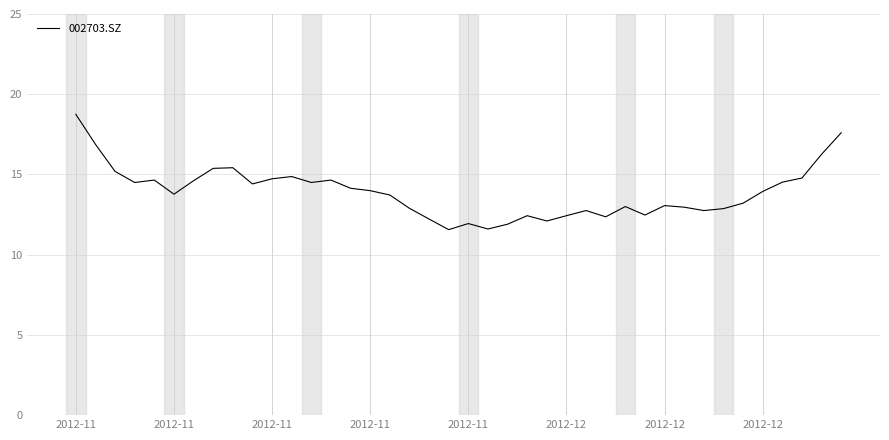

What is the greatest value displayed?

18.8